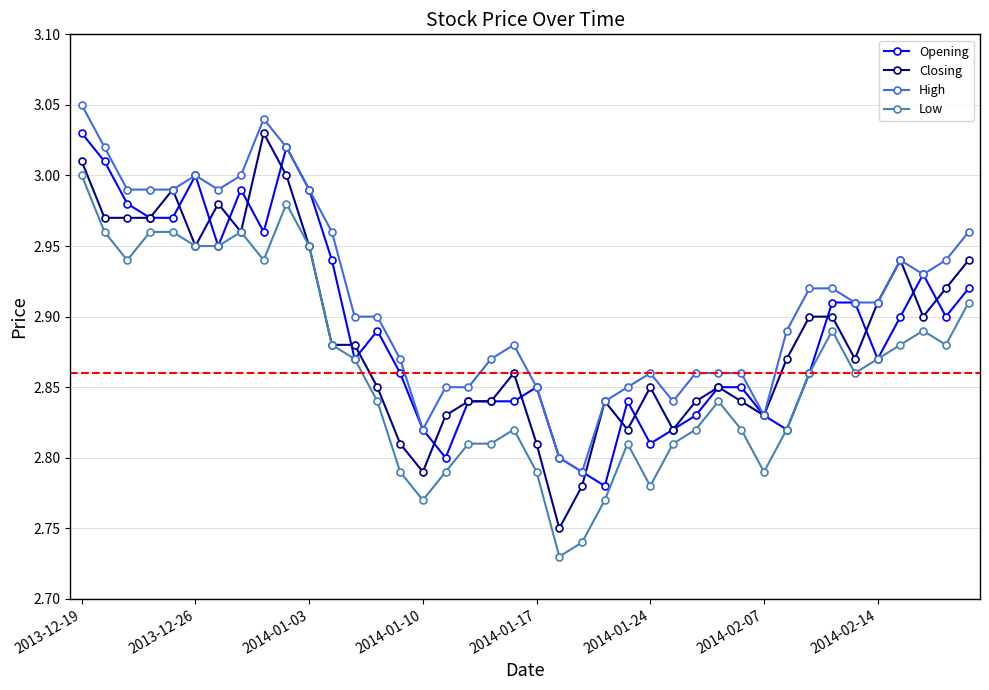

Which series has the largest total across all categories?

High